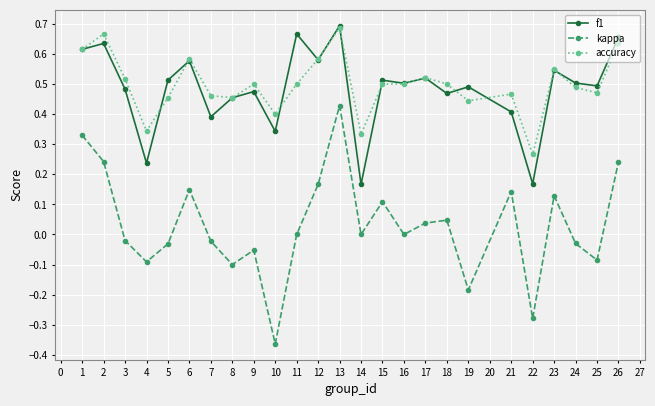

True or false: f1 and kappa cross at least once.

False